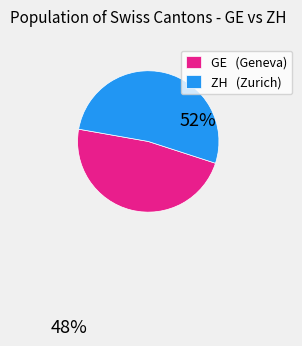

Which slice represents more than half of the pie?

ZH (Zurich)